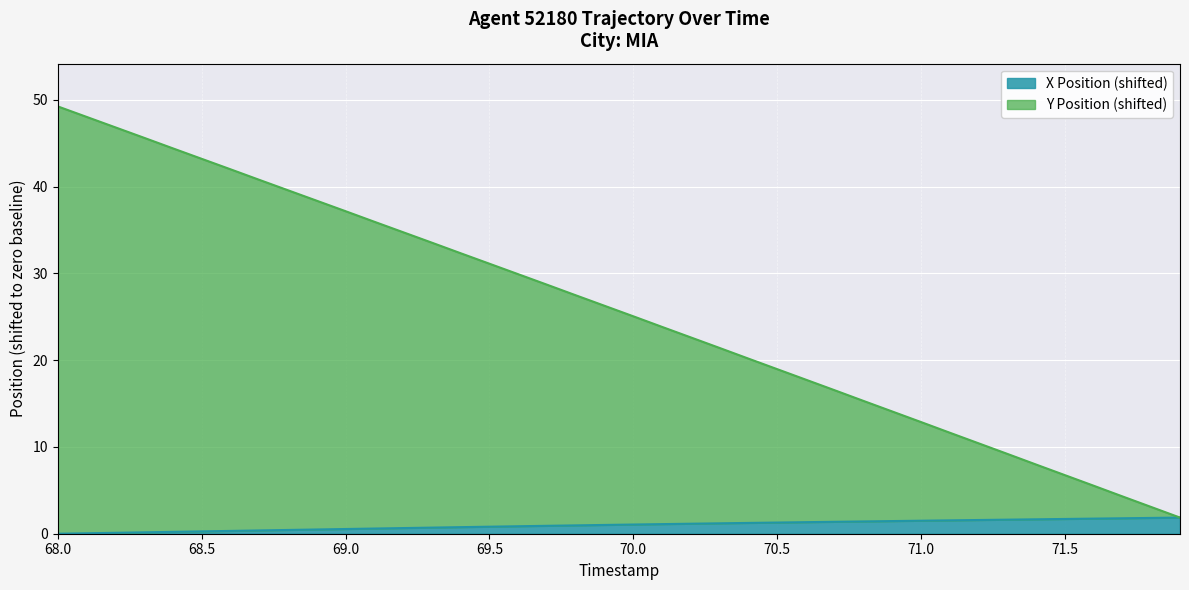

True or false: X and Y cross at least once.

False